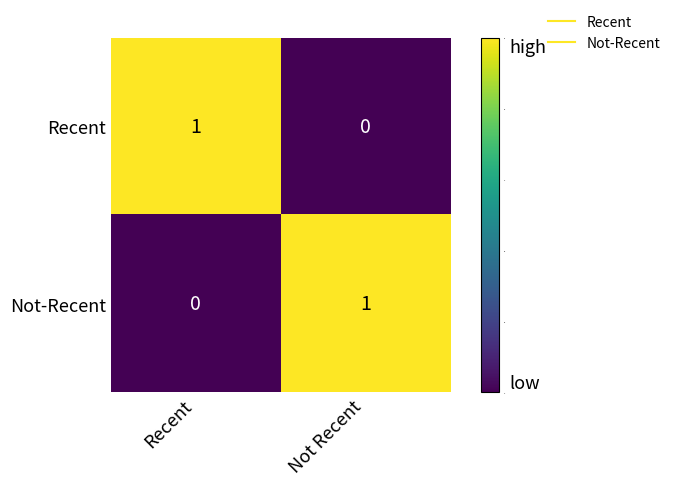

How many distinct data groups are displayed?

2